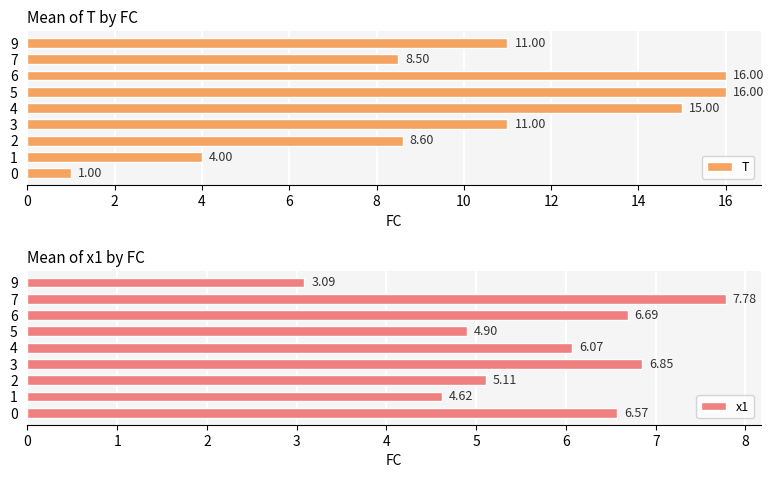

Is it true that T equals 4.8 at 9?

False